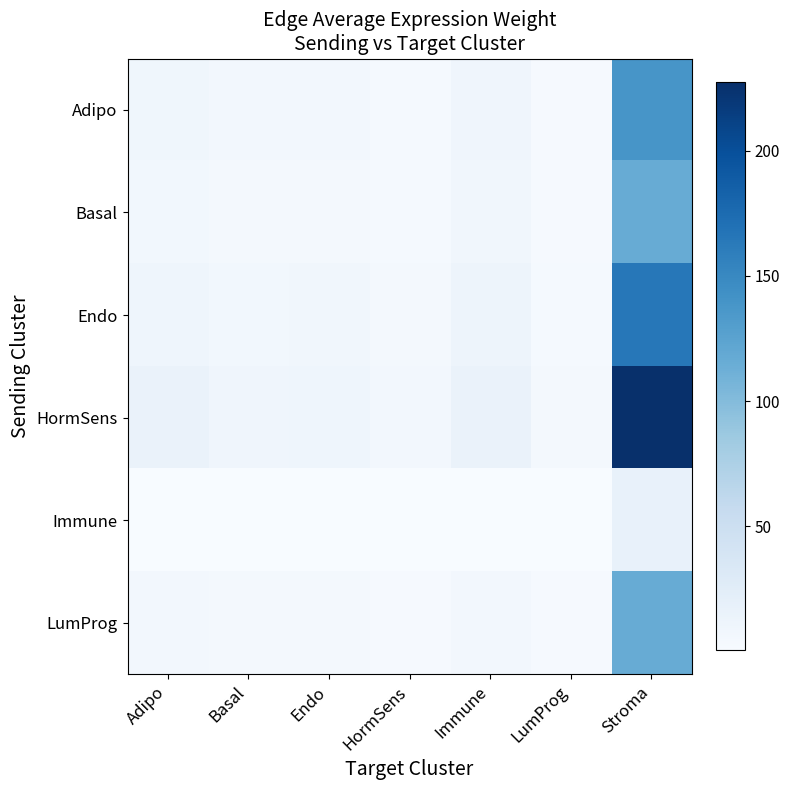

Reading left to right, extract all data points from this chart.

Adipo: Adipo=8.9	Basal=6.1	Endo=6.4	HormSens=3.7	Immune=9.3	LumProg=2.9	Stroma=138.4
Basal: Adipo=7.4	Basal=5.1	Endo=5.4	HormSens=3.1	Immune=7.8	LumProg=2.5	Stroma=115.8
Endo: Adipo=10.6	Basal=7.2	Endo=7.6	HormSens=4.3	Immune=11.0	LumProg=3.5	Stroma=164.7
HormSens: Adipo=14.6	Basal=9.9	Endo=10.5	HormSens=6.0	Immune=15.2	LumProg=4.8	Stroma=227.3
Immune: Adipo=1.1	Basal=0.8	Endo=0.8	HormSens=0.5	Immune=1.2	LumProg=0.4	Stroma=17.9
LumProg: Adipo=6.0	Basal=4.1	Endo=4.3	HormSens=2.5	Immune=6.3	LumProg=2.5	Stroma=115.8